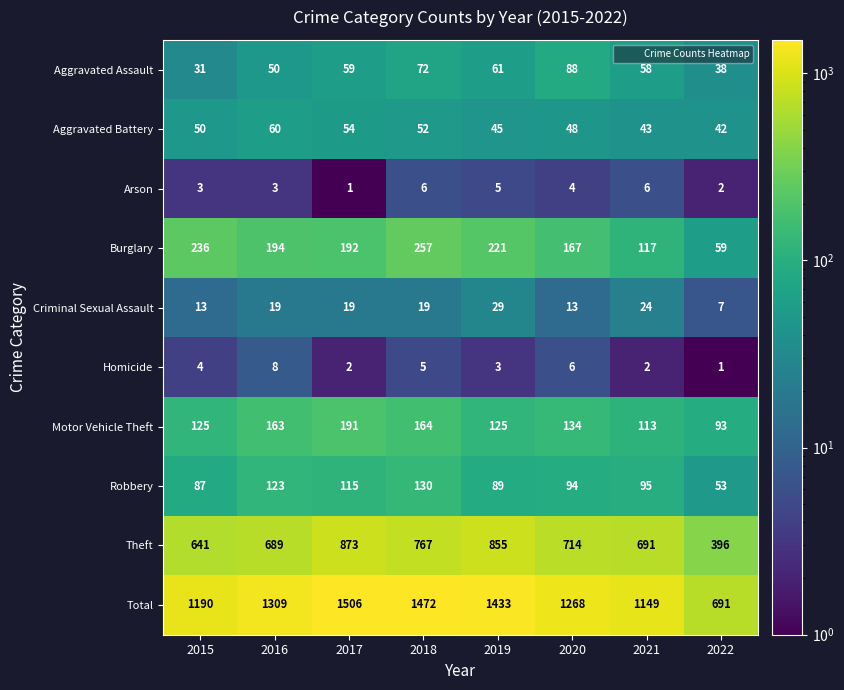

What is the sum of all Theft values?

5626